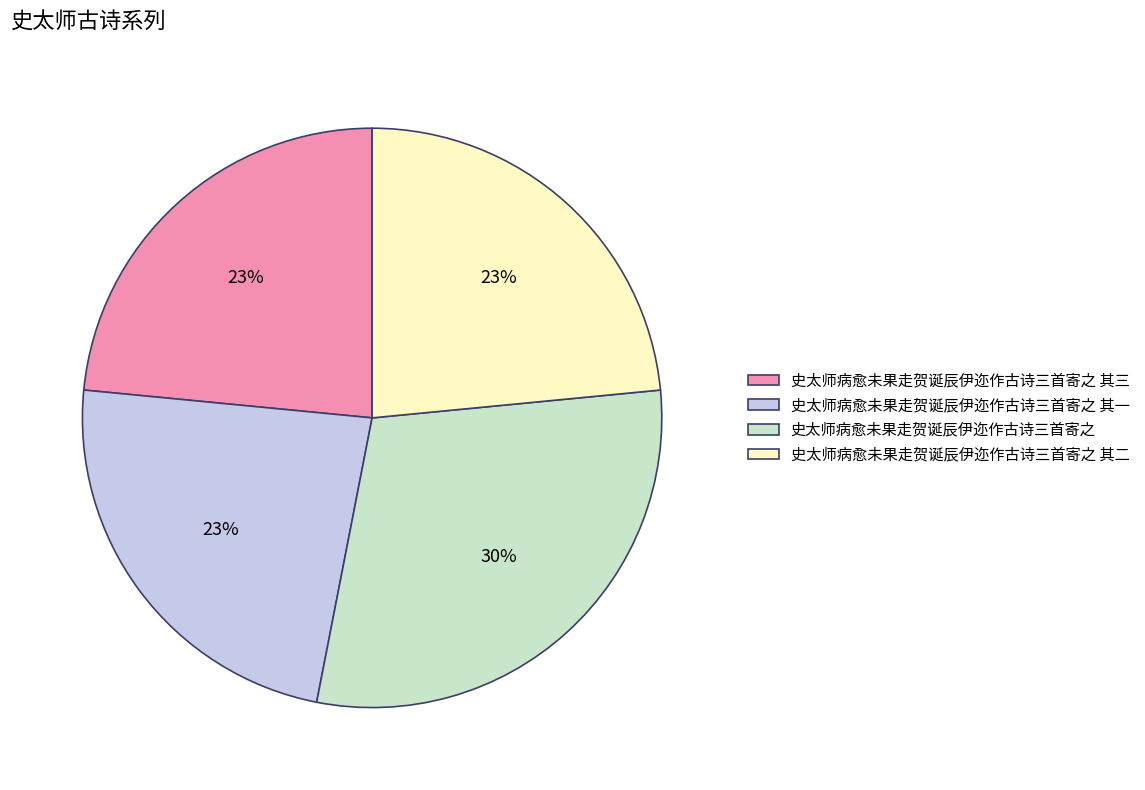

Between 史太师病愈未果走贺诞辰伊迩作古诗三首寄之 and 史太师病愈未果走贺诞辰伊迩作古诗三首寄之 其三, which is larger?

史太师病愈未果走贺诞辰伊迩作古诗三首寄之